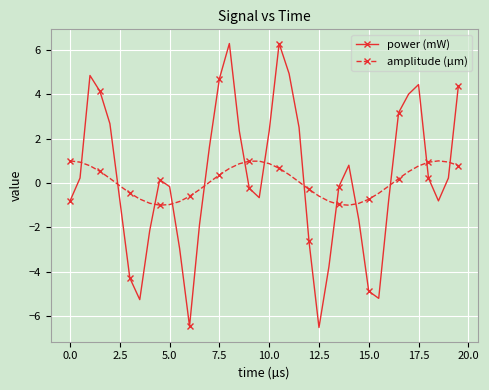

True or false: power (mW) has more than 2 interior local peaks.

True